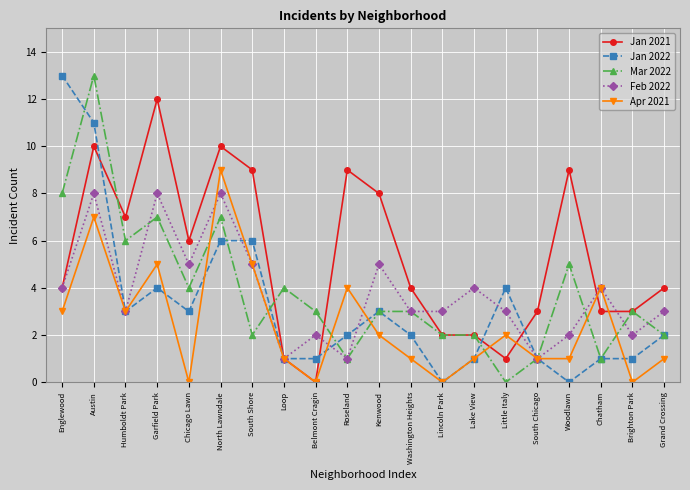

Is it true that Apr 2021 equals 2 at Kenwood?

True